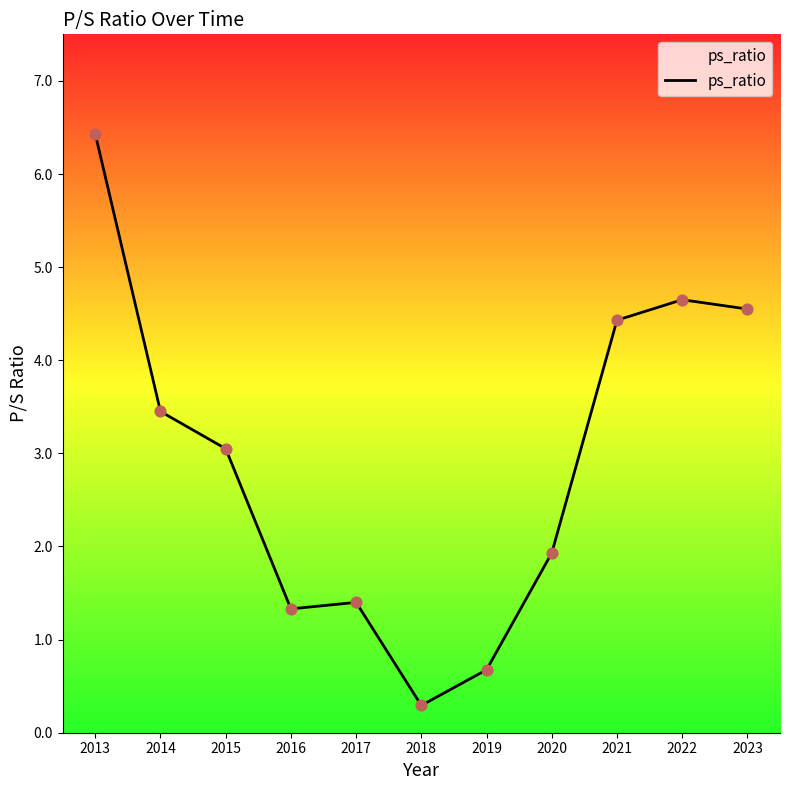

Which has a higher value, 2013 or 2023?

2013